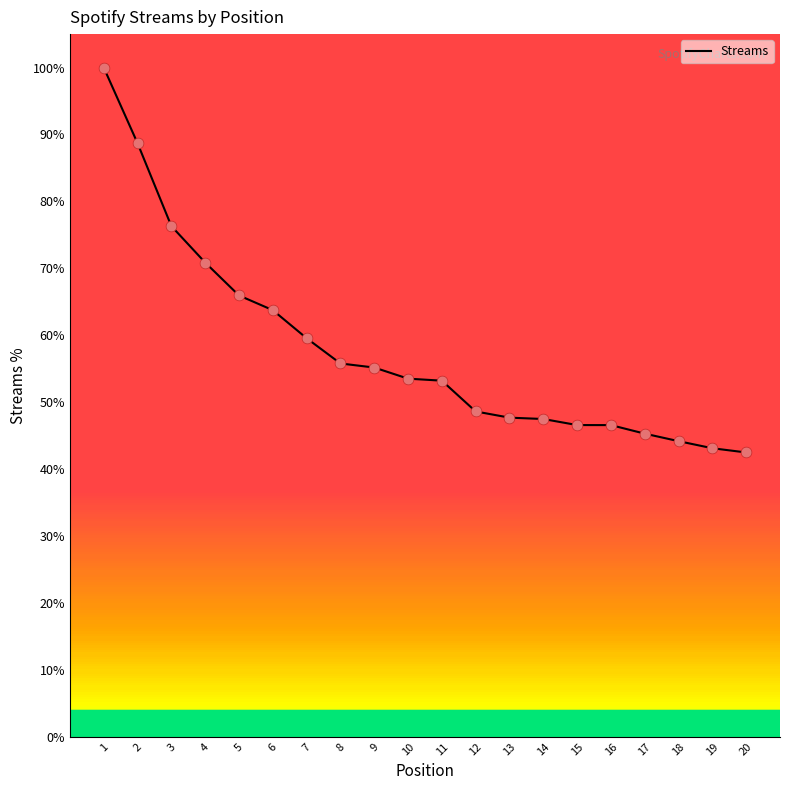

Which has a higher value, 1 or 7?

1